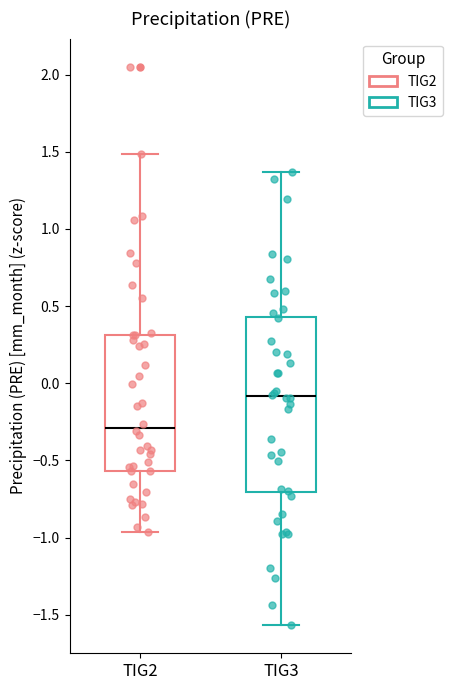

Which box is the tallest, from its lower edge to its upper edge?

TIG3